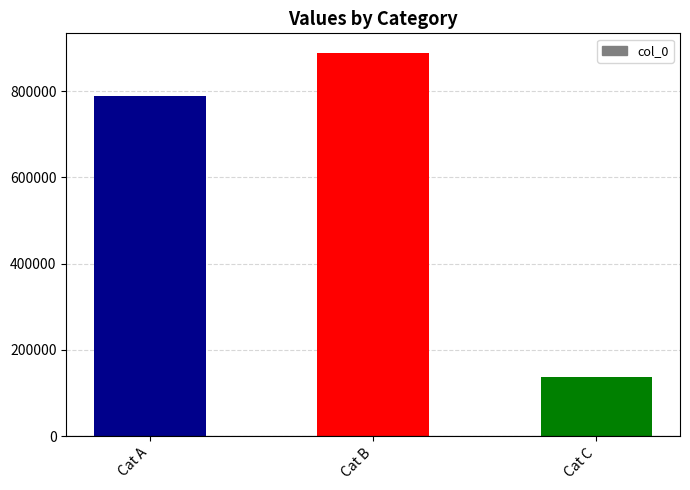

Read the value at Cat B.

889319